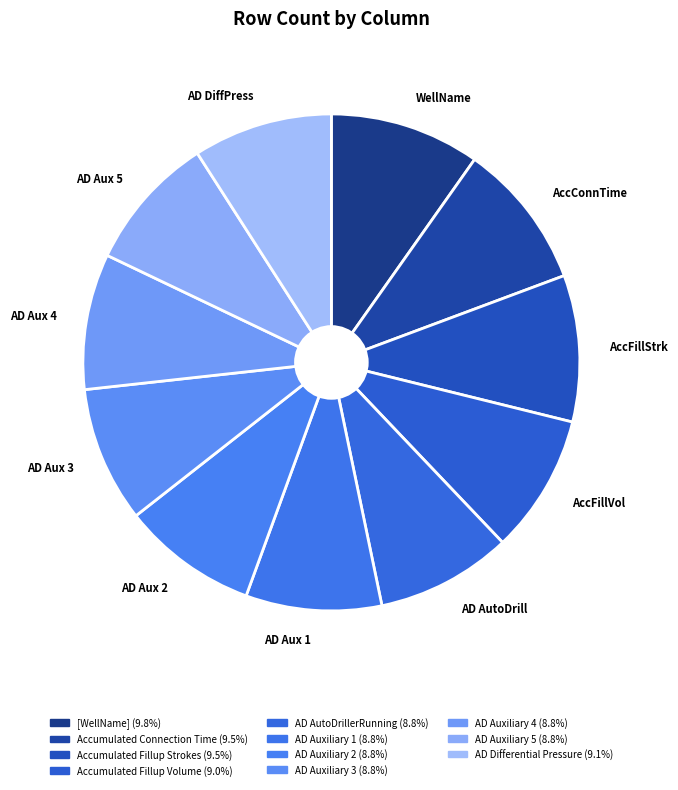

What is the ratio of the value at AD Aux 2 to the value at WellName?

0.9